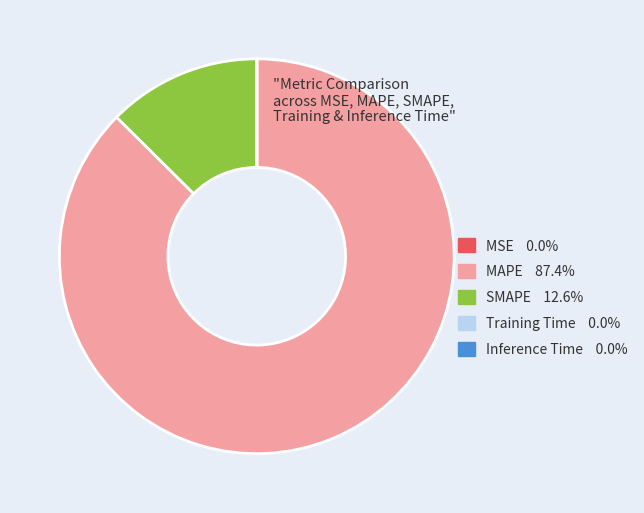

True or false: SMAPE accounts for 27% of the total.

False